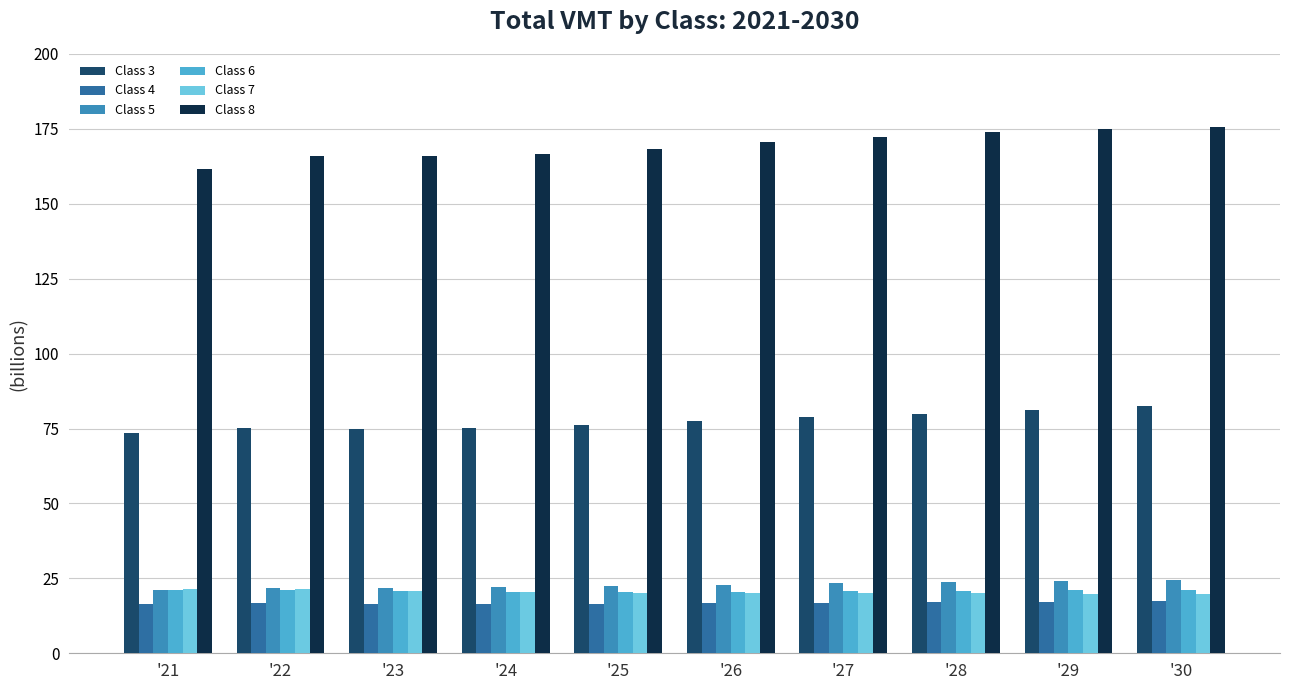

What is the approximate value of Class 5 at '30?

24.6